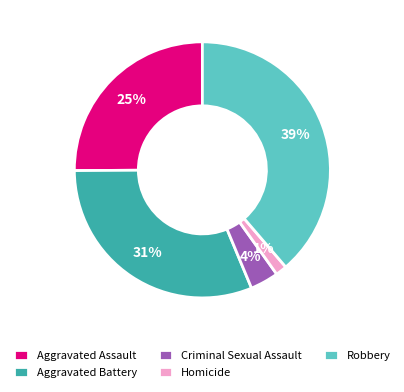

The Robbery slice represents 48% of the pie. True or false?

False